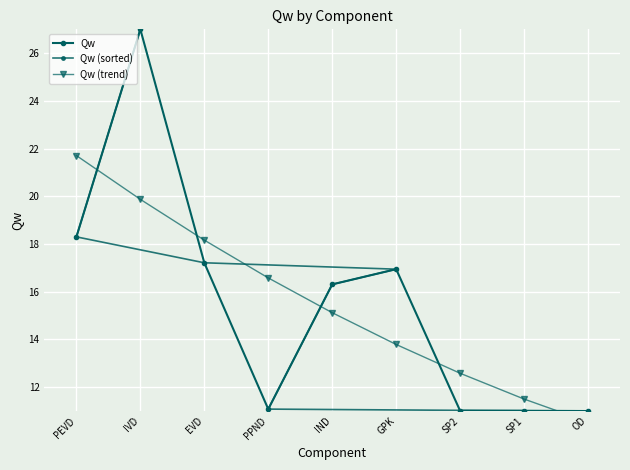

What is the sum of the Qw values at PEVD and IND?

34.6